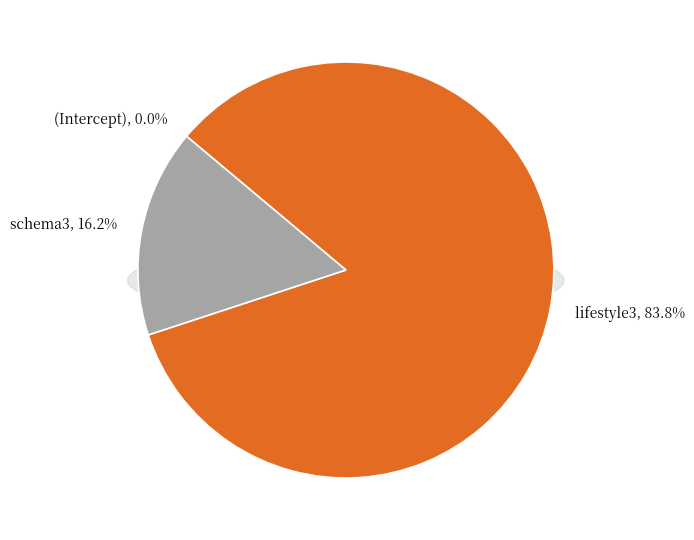

Which category has the smallest portion of the pie?

(Intercept)